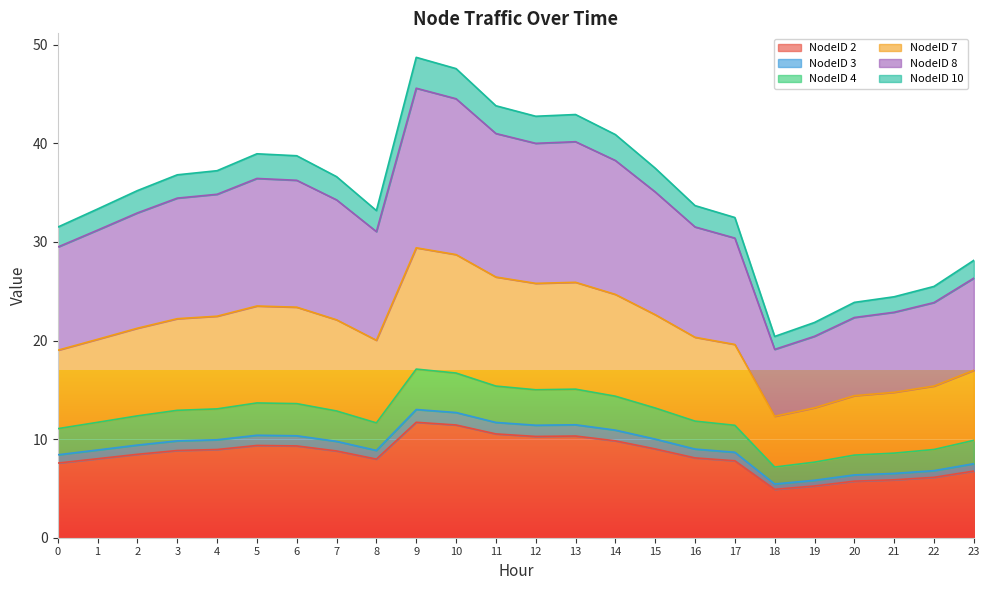

Is it true that NodeID 2 equals 9.2 at 21?

False